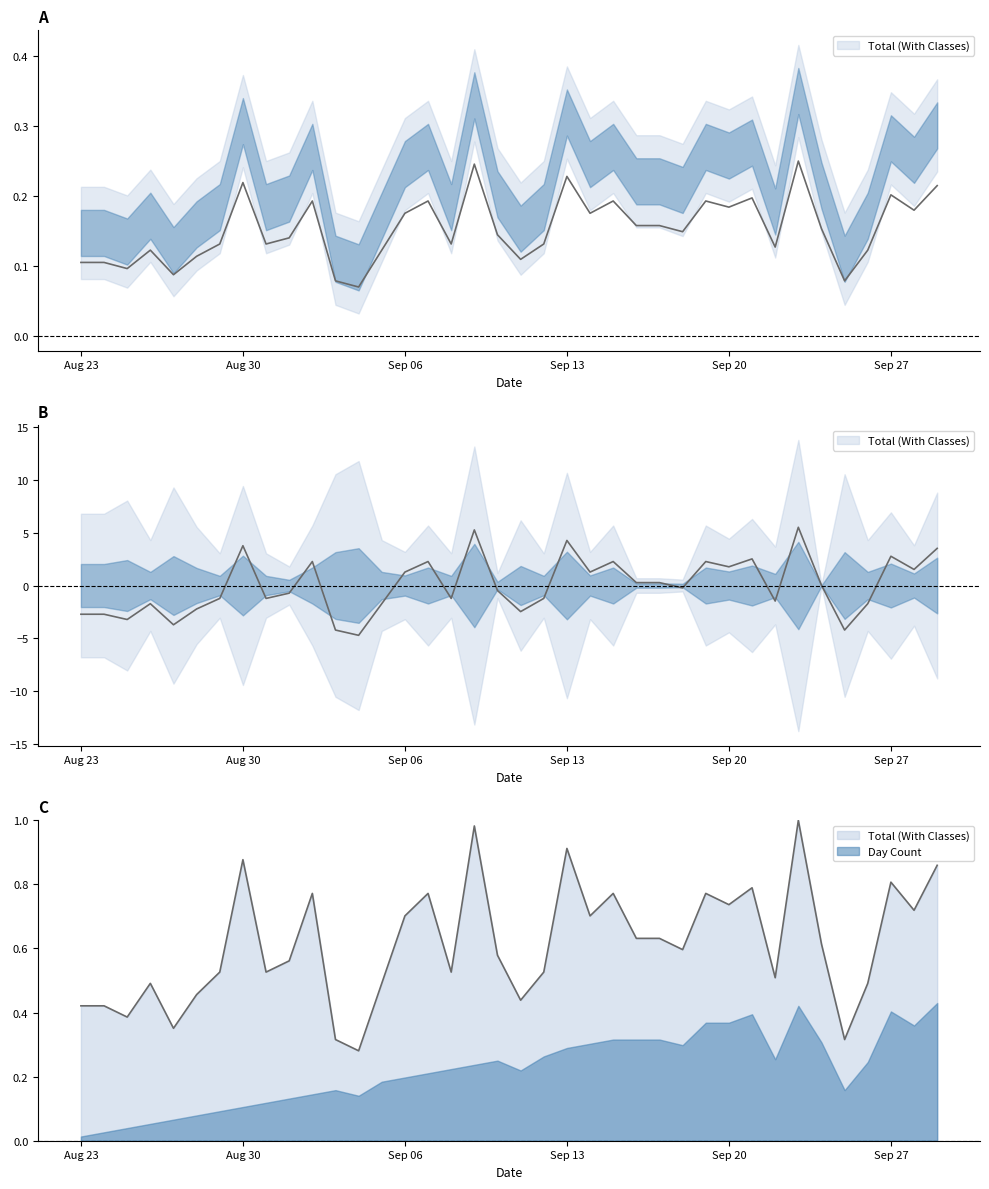

True or false: there are more than 0 points higher than both neighbors.

True